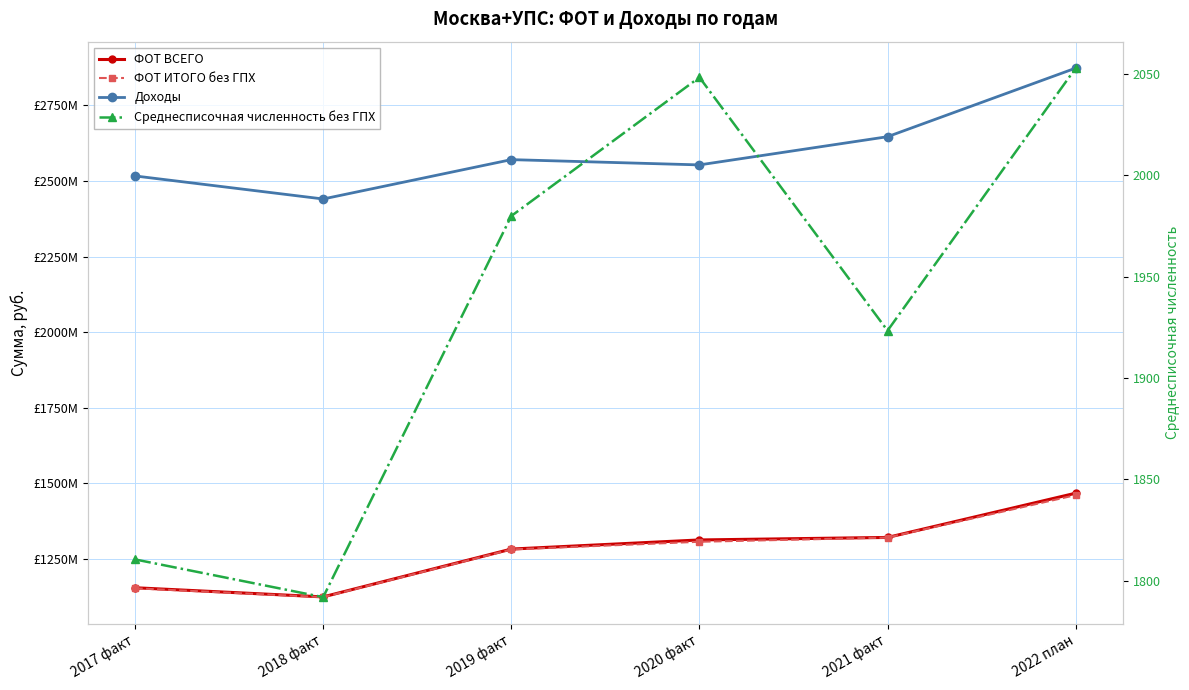

Rank the categories by Среднесписочная численность без ГПХ value from highest to lowest.

2022 план, 2020 факт, 2019 факт, 2021 факт, 2017 факт, 2018 факт